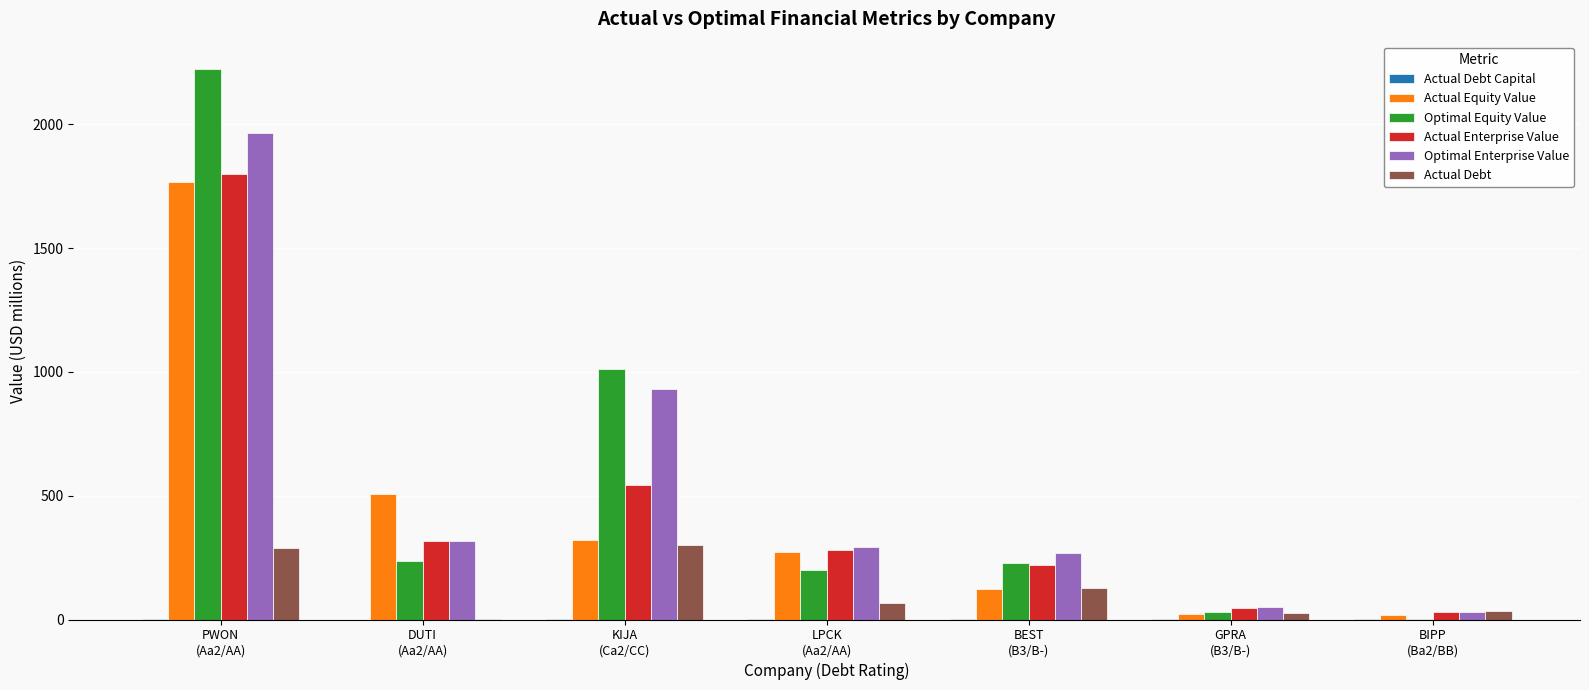

What is the maximum value shown in the chart?

2222.6